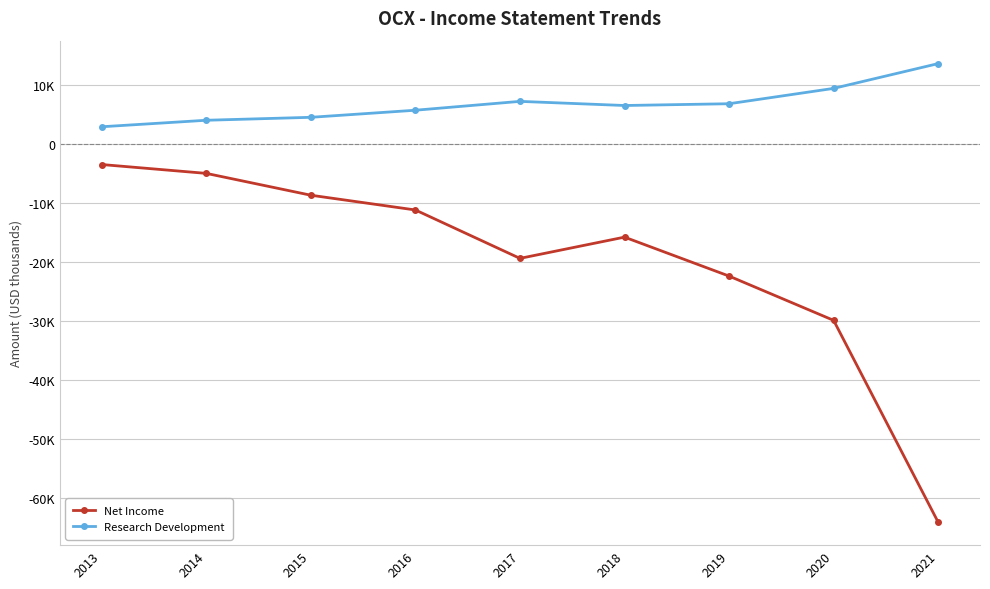

True or false: Research Development and Net Income intersect in this chart.

False